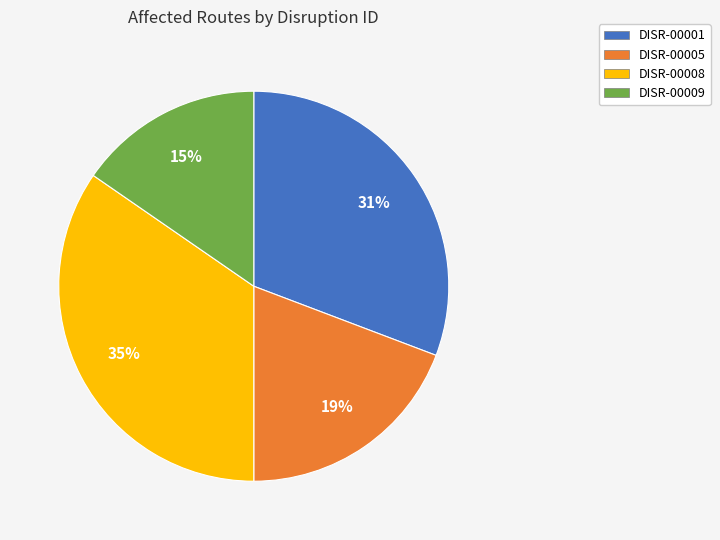

What is the ratio of the value at DISR-00001 to the value at DISR-00005?

1.6